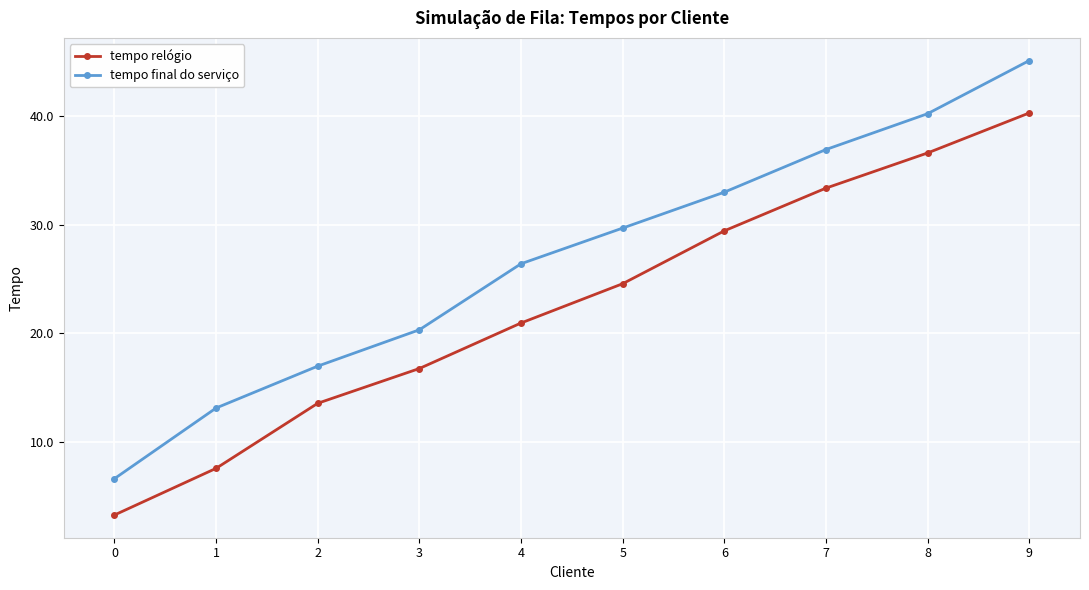

How many lines are shown in the chart?

2